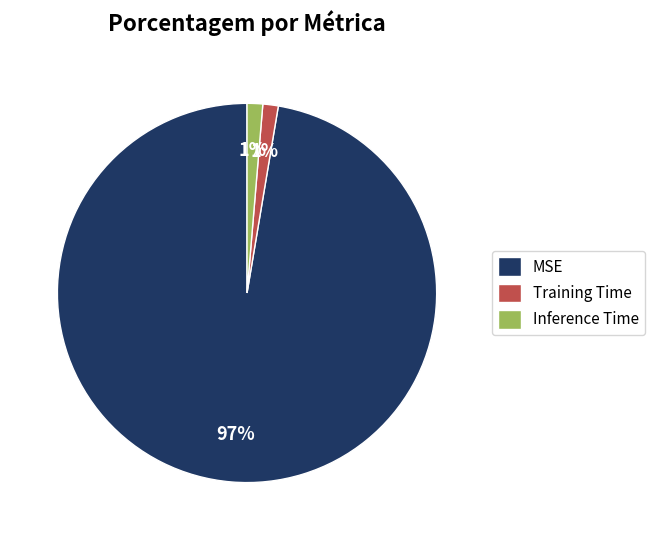

To the nearest percent, what portion does Inference Time represent?

1%